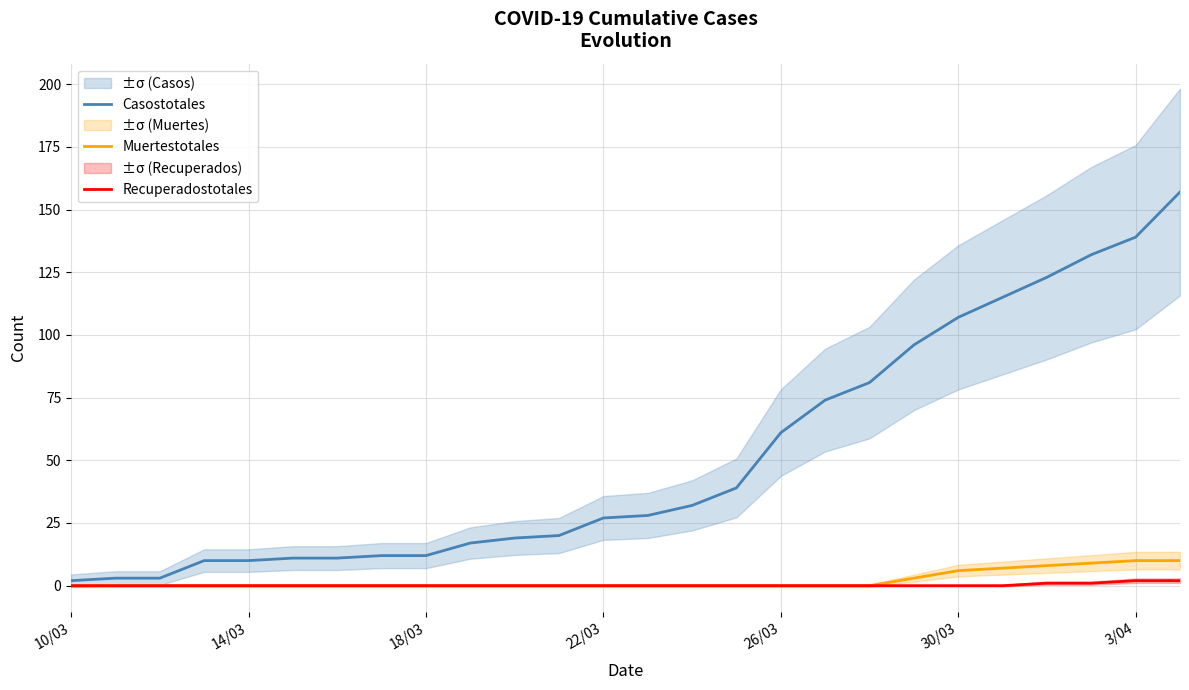

Which series changed the most between 11 and 17?

Casostotales